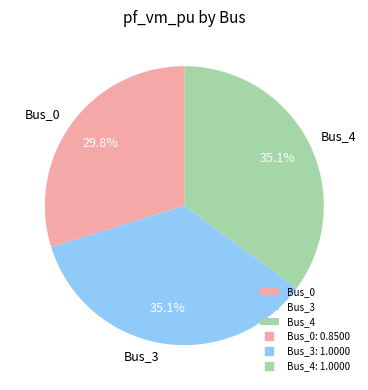

Is there a majority slice in this chart?

No